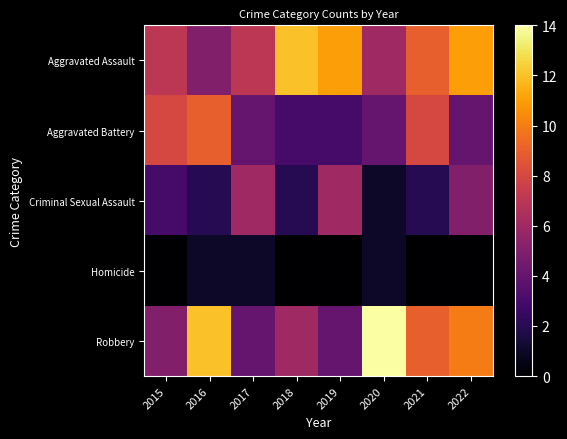

Rank the series by their maximum value, from lowest to highest.

Homicide, Criminal Sexual Assault, Aggravated Battery, Aggravated Assault, Robbery